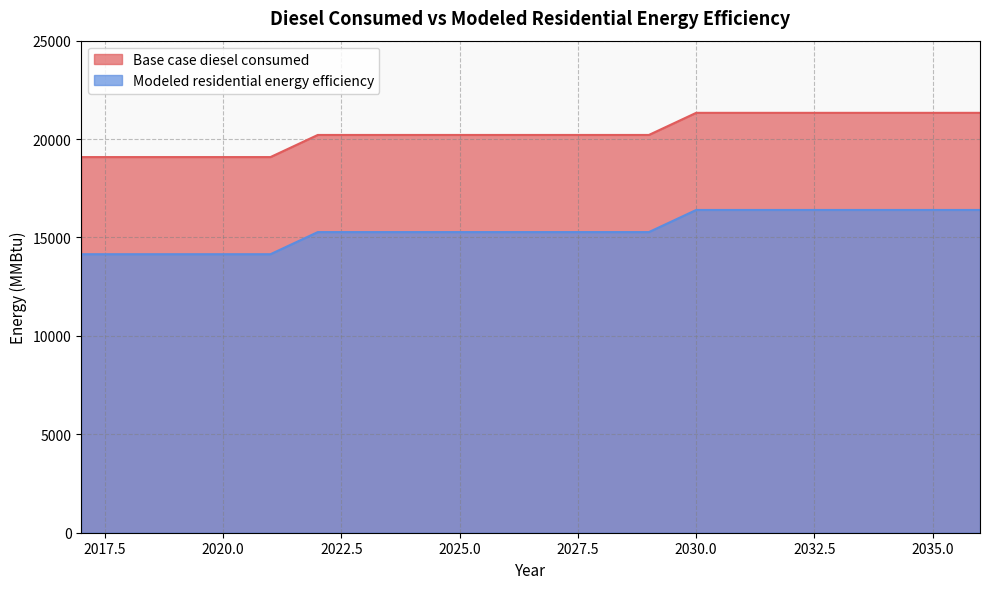

What is the total value across all series at 2019?

33235.9